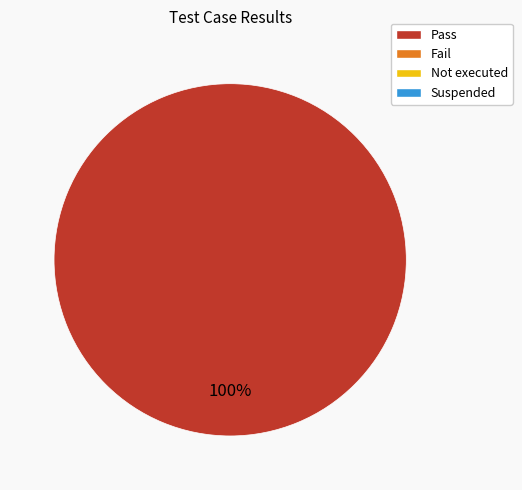

Is there a majority slice in this chart?

Yes